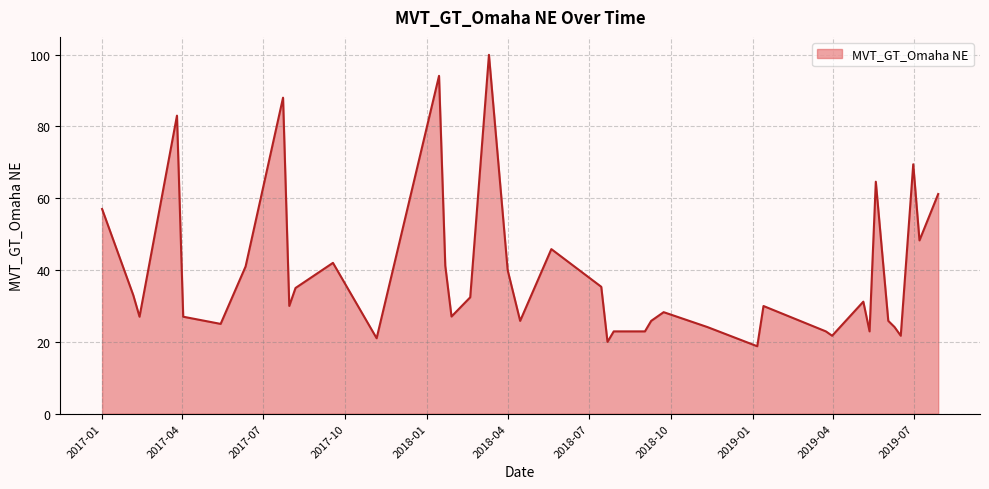

What is the difference between the maximum and minimum values?

81.2